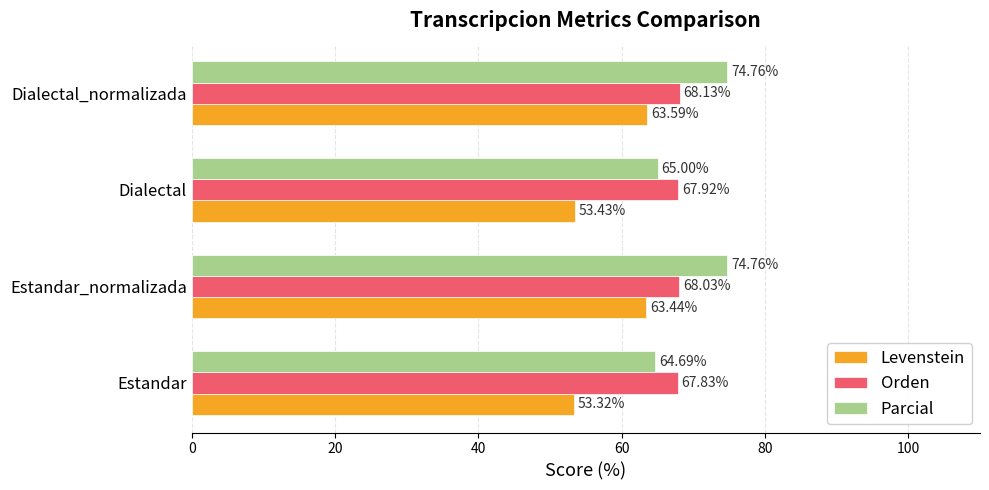

At which label does Orden reach its peak?

Dialectal_normalizada